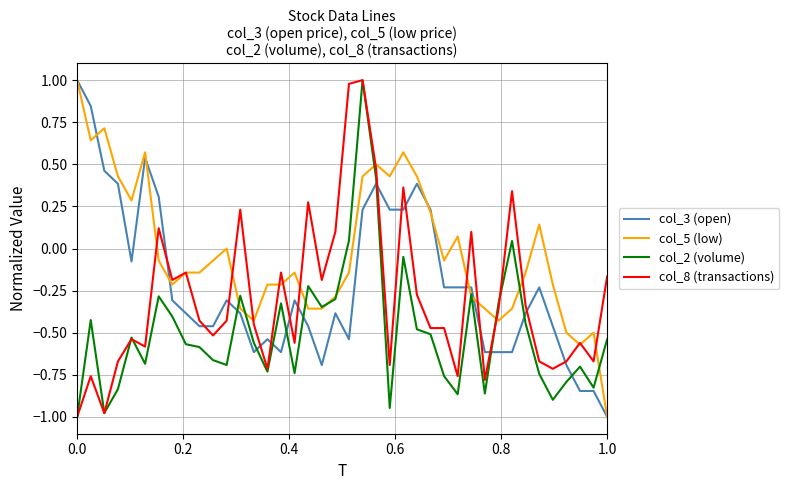

True or false: col_3 (open) has more than 0 points higher than both neighbors.

True